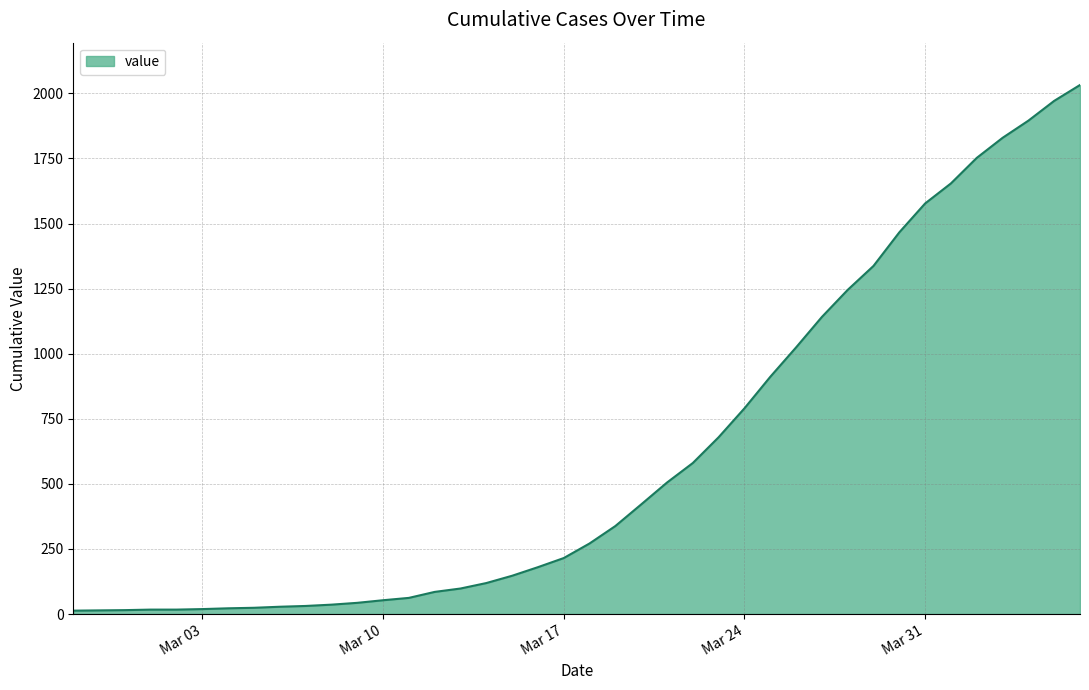

What is the difference between the maximum and minimum values?

2019